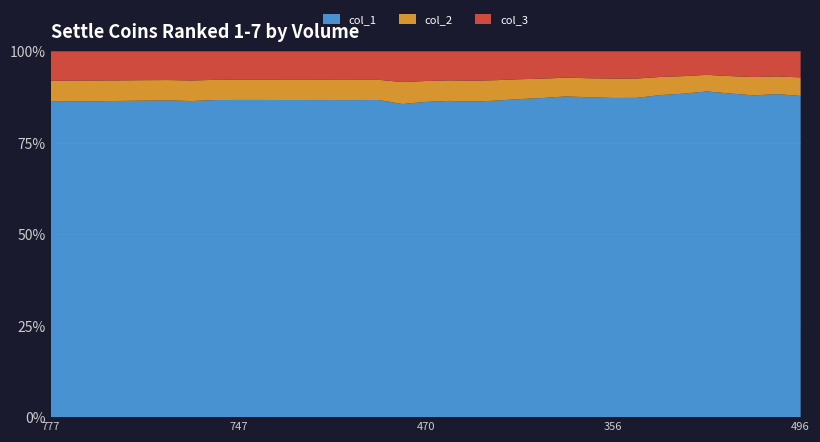

Reading left to right, transcribe all the data shown in this chart.

col_1: 938	942	947	953	960	965	969	973	975	975	974	973	972	972	974	870	844	832	819	850	848	858	871	872	872	874	871	867	864	855	844	841	831
col_2: 62	62	62	62	62	62	63	62	62	62	62	62	62	62	62	61	56	54	54	55	53	52	51	52	53	53	49	47	44	46	48	46	48
col_3: 87	87	87	87	87	87	89	87	87	87	87	87	87	87	87	85	79	76	76	77	74	73	71	73	74	74	69	66	62	65	67	65	67